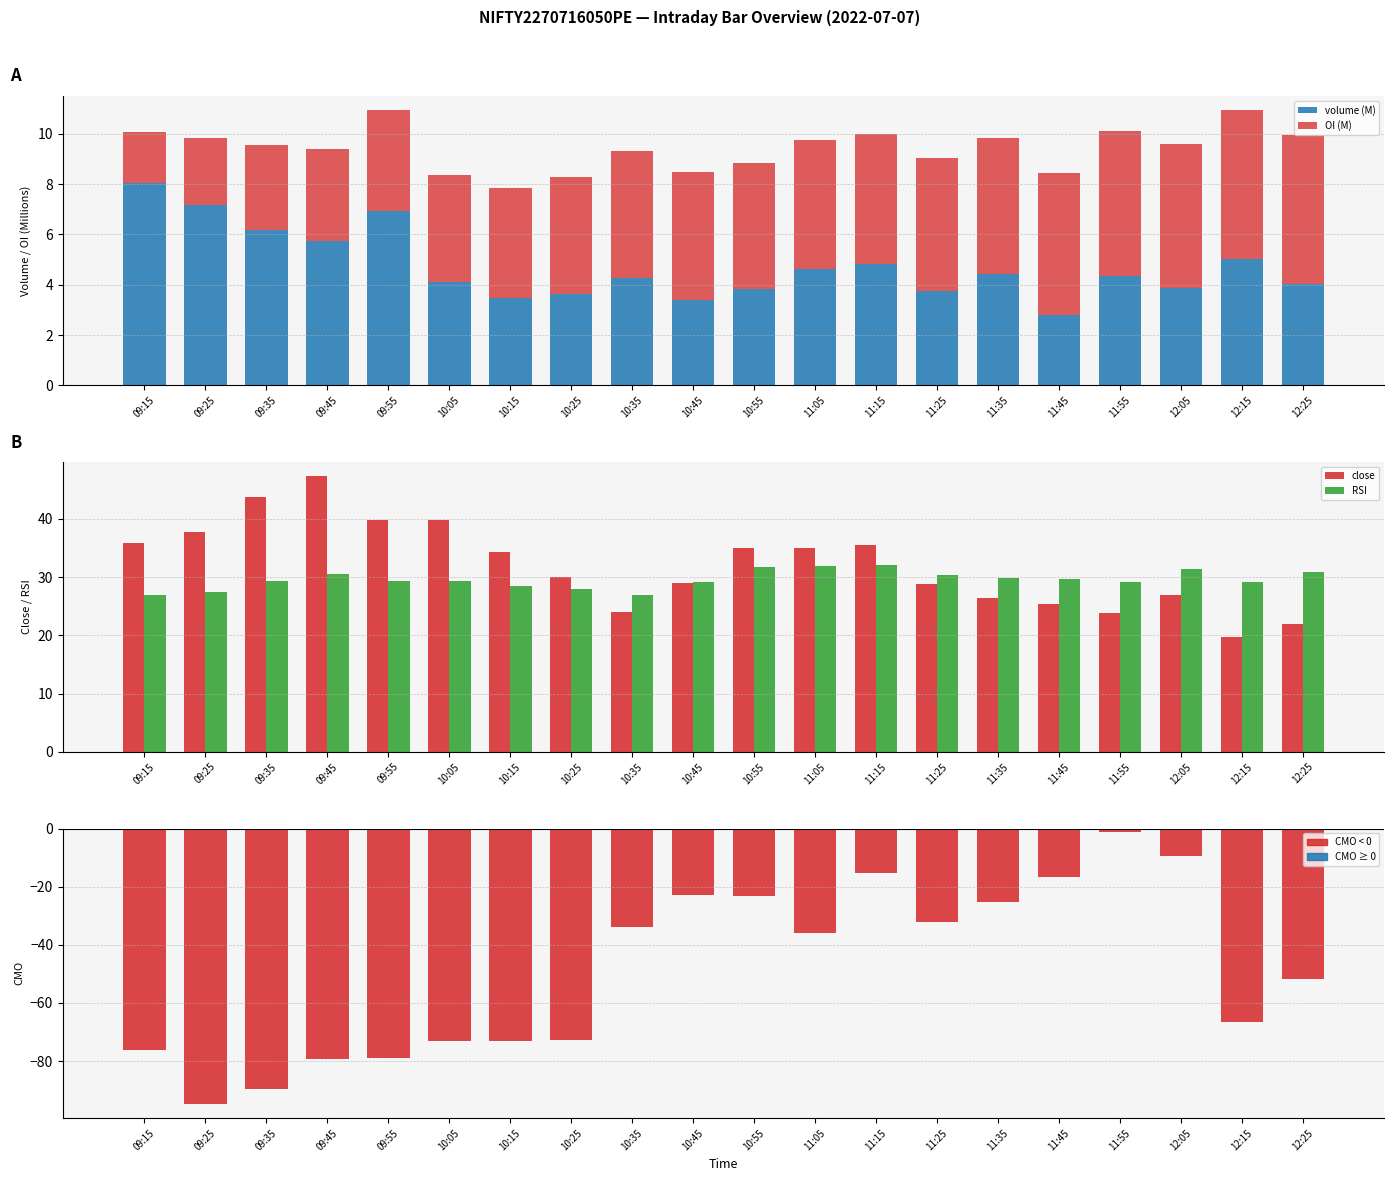

What is the sum of the CMO values at 11:45 and 11:15?

-32.1